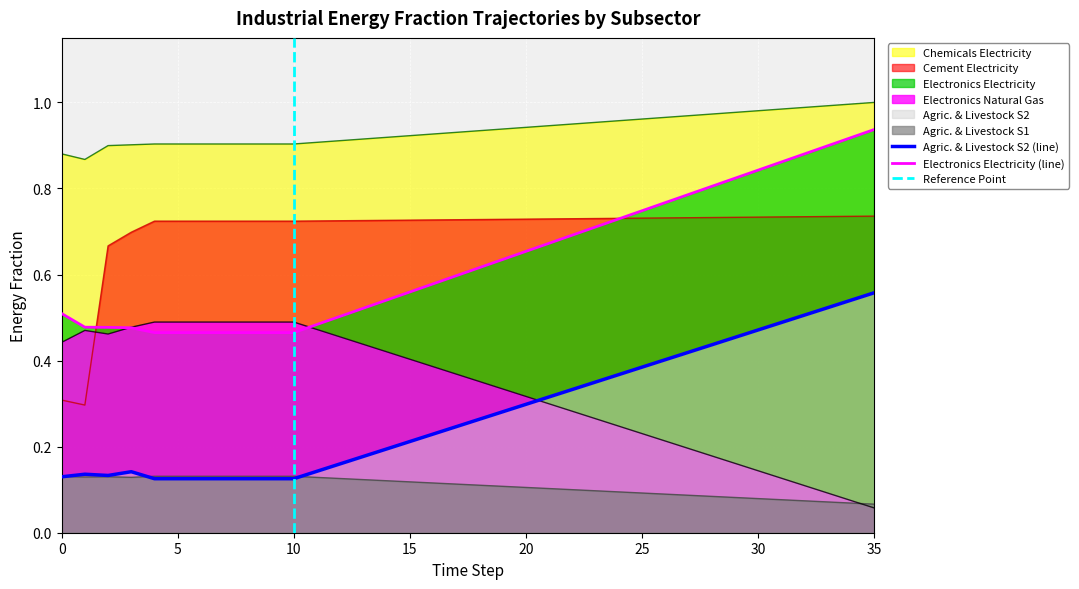

Reading left to right, list all the values displayed in this chart.

frac_inen_energy_agriculture_s1: 0=0.1	1=0.1	2=0.1	3=0.1	4=0.1	5=0.1	6=0.1	7=0.1	8=0.1	9=0.1	10=0.1	11=0.1	12=0.1	13=0.1	14=0.1	15=0.1	16=0.1	17=0.1	18=0.1	19=0.1	20=0.1	21=0.1	22=0.1	23=0.1	24=0.1	25=0.1	26=0.1	27=0.1	28=0.1	29=0.1	30=0.1	31=0.1	32=0.1	33=0.1	34=0.1	35=0.1
frac_inen_energy_agriculture_s2: 0=0.1	1=0.1	2=0.1	3=0.1	4=0.1	5=0.1	6=0.1	7=0.1	8=0.1	9=0.1	10=0.1	11=0.1	12=0.2	13=0.2	14=0.2	15=0.2	16=0.2	17=0.2	18=0.3	19=0.3	20=0.3	21=0.3	22=0.3	23=0.4	24=0.4	25=0.4	26=0.4	27=0.4	28=0.4	29=0.5	30=0.5	31=0.5	32=0.5	33=0.5	34=0.5	35=0.6
frac_inen_energy_cement_electricity: 0=0.3	1=0.3	2=0.7	3=0.7	4=0.7	5=0.7	6=0.7	7=0.7	8=0.7	9=0.7	10=0.7	11=0.7	12=0.7	13=0.7	14=0.7	15=0.7	16=0.7	17=0.7	18=0.7	19=0.7	20=0.7	21=0.7	22=0.7	23=0.7	24=0.7	25=0.7	26=0.7	27=0.7	28=0.7	29=0.7	30=0.7	31=0.7	32=0.7	33=0.7	34=0.7	35=0.7
frac_inen_energy_chemicals_electricity: 0=0.9	1=0.9	2=0.9	3=0.9	4=0.9	5=0.9	6=0.9	7=0.9	8=0.9	9=0.9	10=0.9	11=0.9	12=0.9	13=0.9	14=0.9	15=0.9	16=0.9	17=0.9	18=0.9	19=0.9	20=0.9	21=0.9	22=0.9	23=1.0	24=1.0	25=1.0	26=1.0	27=1.0	28=1.0	29=1.0	30=1.0	31=1.0	32=1.0	33=1.0	34=1.0	35=1.0
frac_inen_energy_electronics_electricity: 0=0.5	1=0.5	2=0.5	3=0.5	4=0.5	5=0.5	6=0.5	7=0.5	8=0.5	9=0.5	10=0.5	11=0.5	12=0.5	13=0.5	14=0.5	15=0.6	16=0.6	17=0.6	18=0.6	19=0.6	20=0.7	21=0.7	22=0.7	23=0.7	24=0.7	25=0.7	26=0.8	27=0.8	28=0.8	29=0.8	30=0.8	31=0.9	32=0.9	33=0.9	34=0.9	35=0.9
frac_inen_energy_electronics_natural_gas: 0=0.4	1=0.5	2=0.5	3=0.5	4=0.5	5=0.5	6=0.5	7=0.5	8=0.5	9=0.5	10=0.5	11=0.5	12=0.5	13=0.4	14=0.4	15=0.4	16=0.4	17=0.4	18=0.4	19=0.3	20=0.3	21=0.3	22=0.3	23=0.3	24=0.2	25=0.2	26=0.2	27=0.2	28=0.2	29=0.2	30=0.1	31=0.1	32=0.1	33=0.1	34=0.1	35=0.1